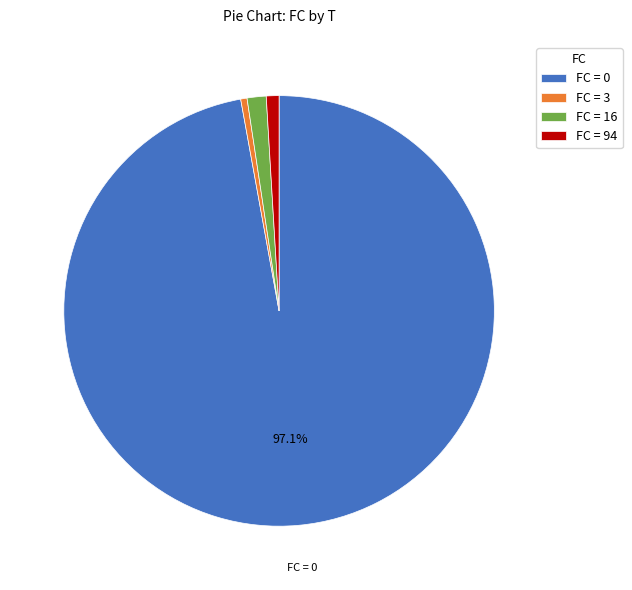

What is the largest slice in the pie chart?

FC = 0